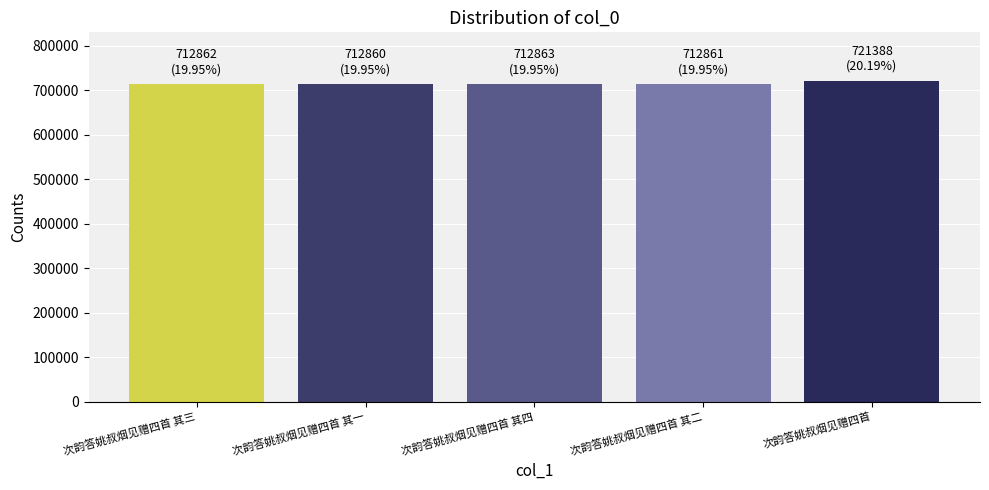

What is the maximum value shown in the chart?

721388